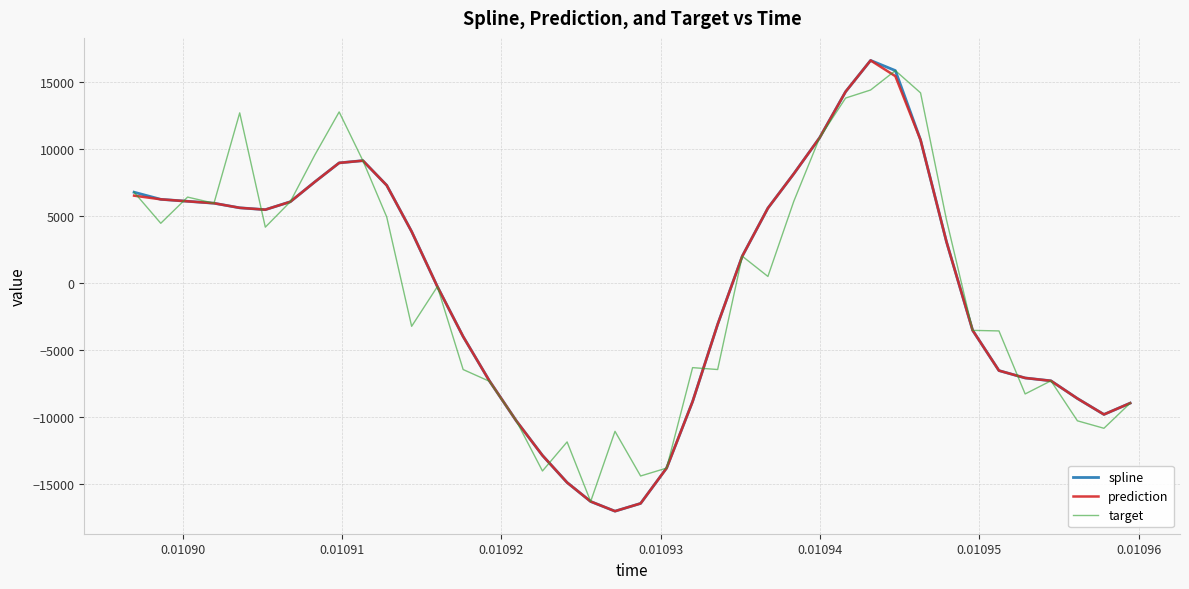

What is the maximum value shown in the chart?

16617.9